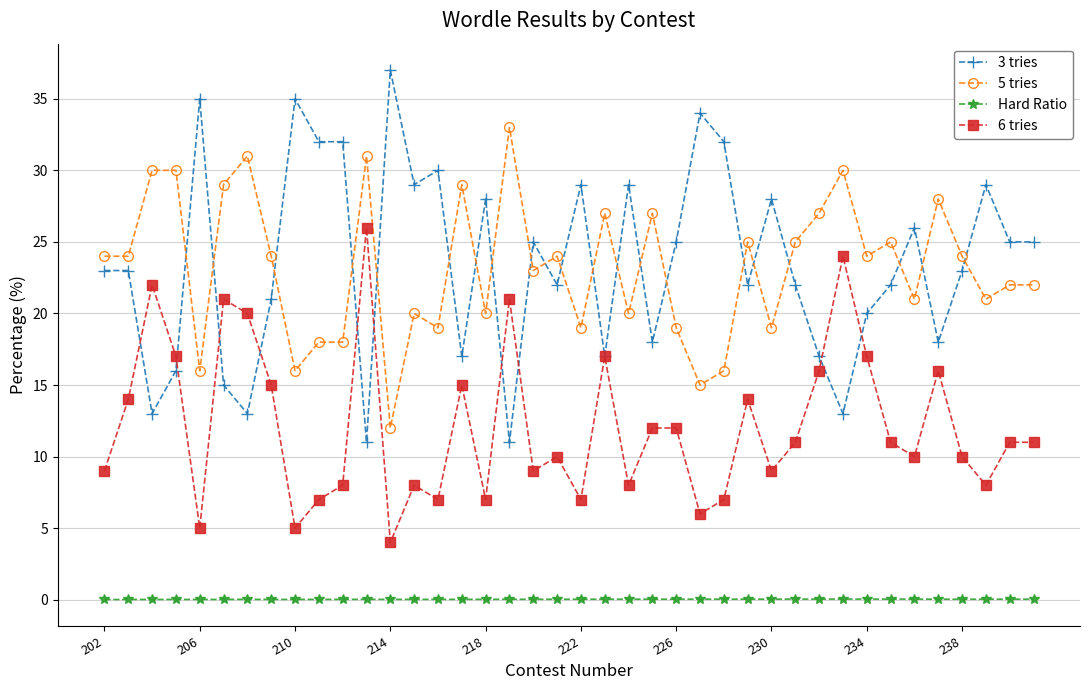

True or false: 3 tries and 6 tries cross at least once.

True